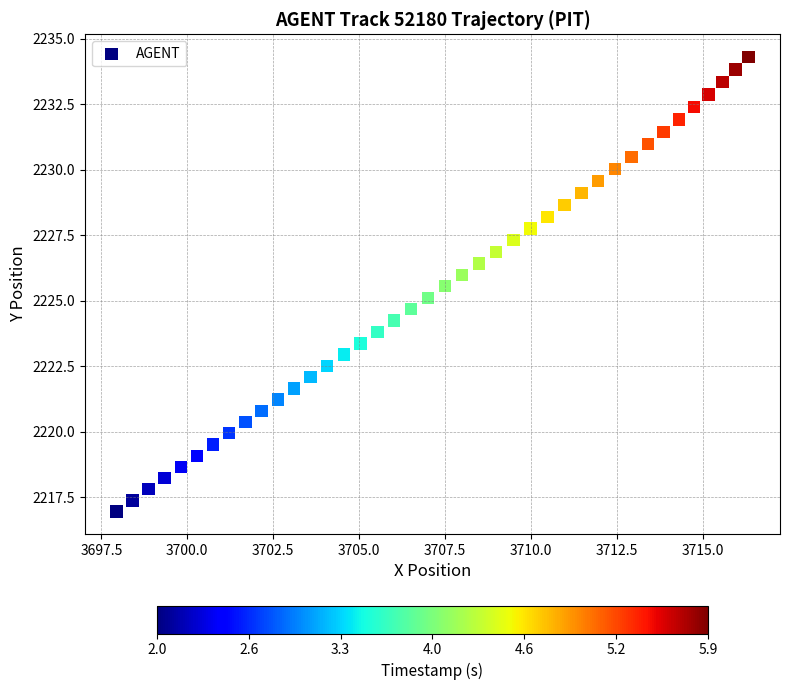

What is the range of Y values (max minus min)?

17.3